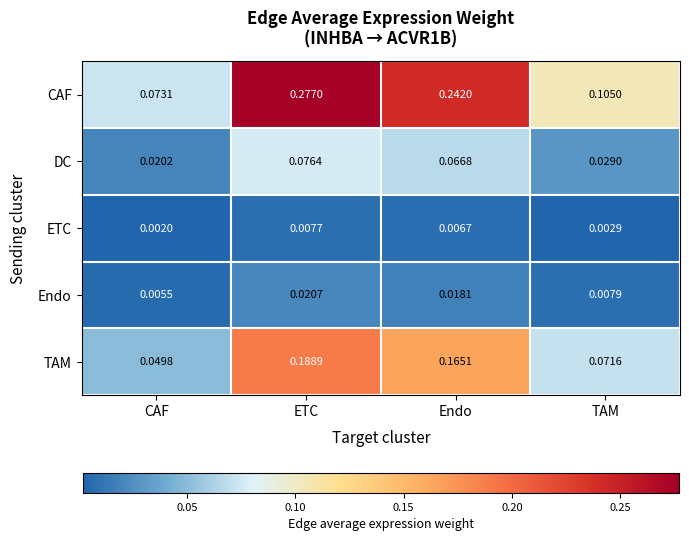

Rank the series by their maximum value, from highest to lowest.

CAF, TAM, DC, Endo, ETC